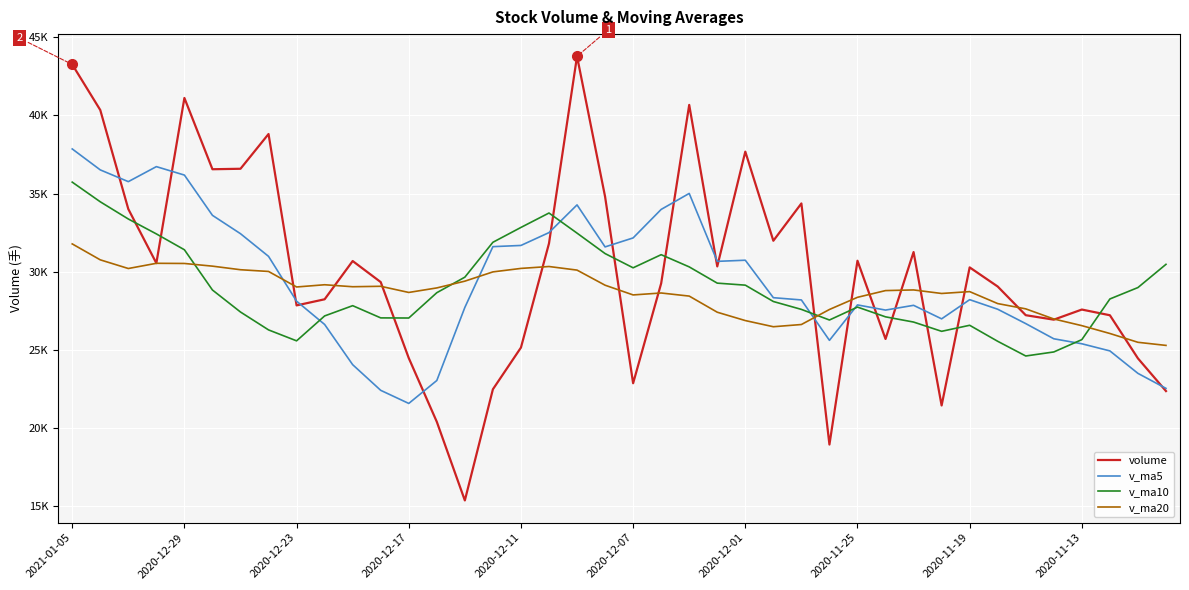

Rank the series by their average value, from lowest to highest.

v_ma20, v_ma10, v_ma5, volume